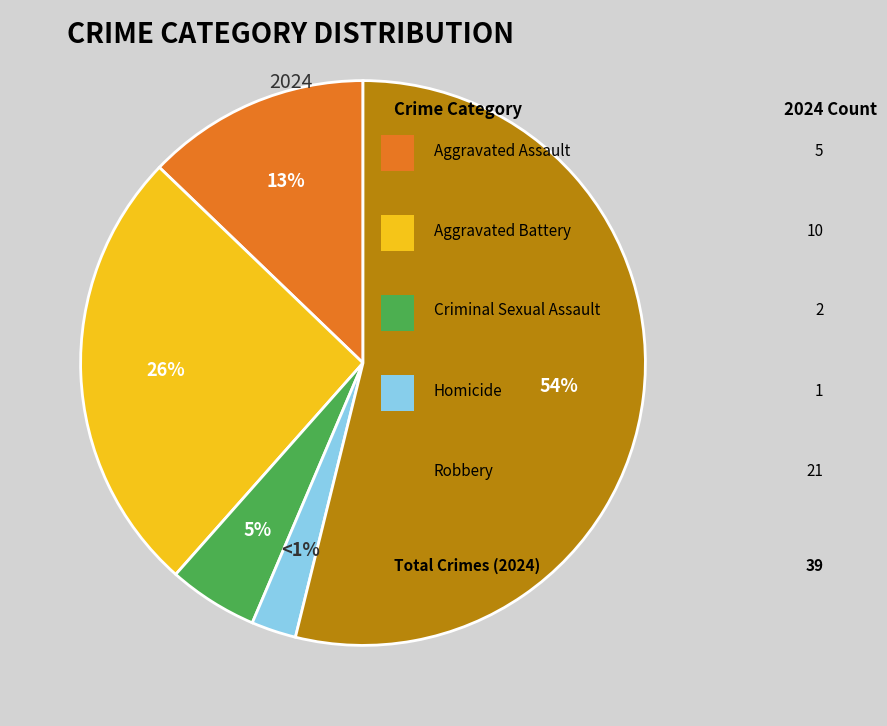

Is there a majority slice in this chart?

Yes